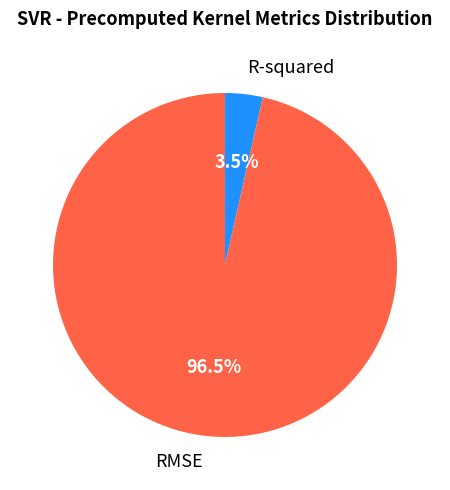

Which slice is the smallest?

R-squared